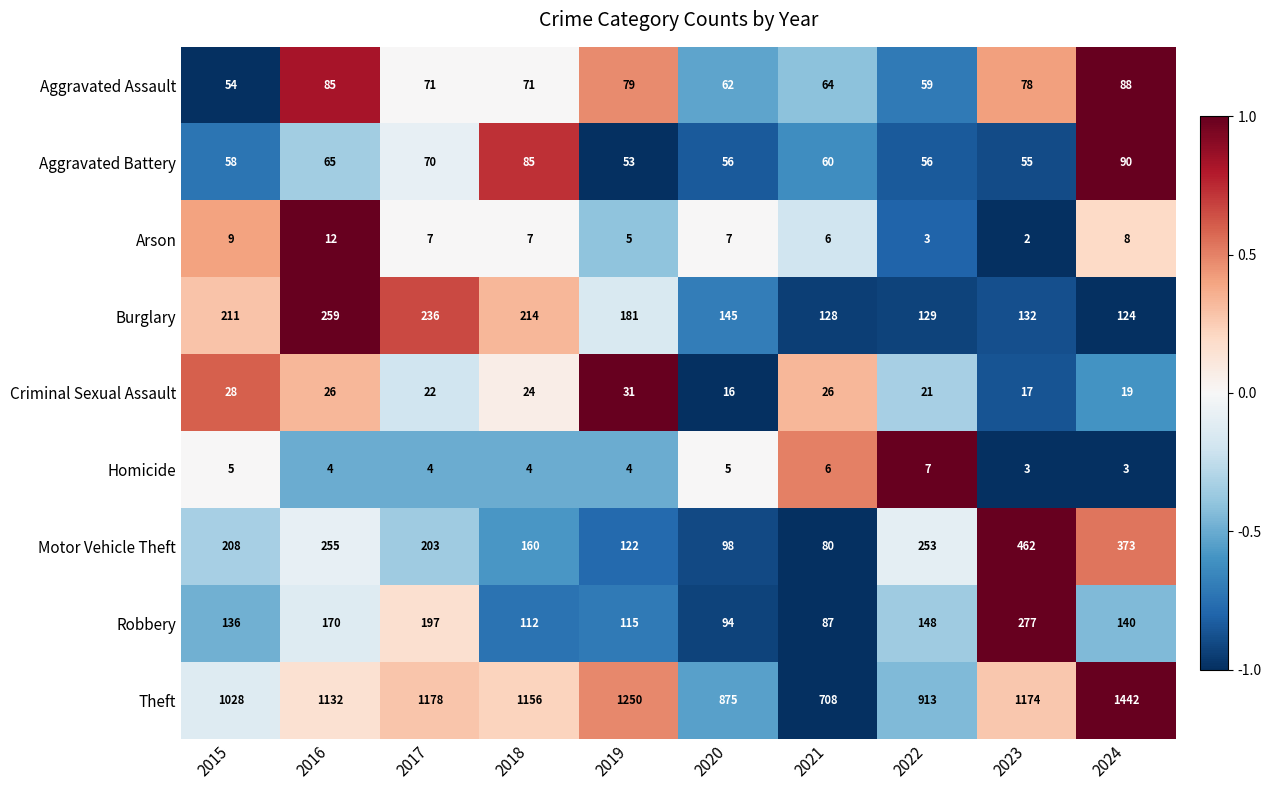

At which category is the sum across all series the highest?

2024